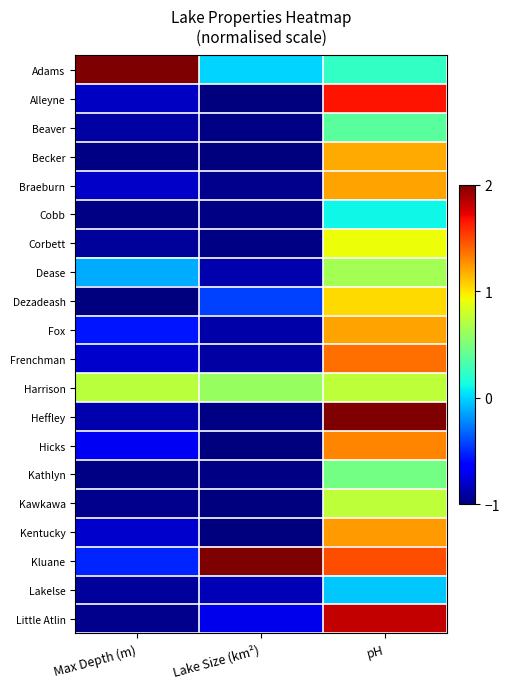

Reading left to right, extract all data points from this chart.

Adams: Max Depth (m)=2.0	Lake Size (km²)=0.0	pH=0.2
Alleyne: Max Depth (m)=-0.8	Lake Size (km²)=-1.0	pH=1.7
Beaver: Max Depth (m)=-0.9	Lake Size (km²)=-1.0	pH=0.4
Becker: Max Depth (m)=-1.0	Lake Size (km²)=-1.0	pH=1.2
Braeburn: Max Depth (m)=-0.8	Lake Size (km²)=-1.0	pH=1.2
Cobb: Max Depth (m)=-1.0	Lake Size (km²)=-1.0	pH=0.1
Corbett: Max Depth (m)=-0.9	Lake Size (km²)=-1.0	pH=0.9
Dease: Max Depth (m)=-0.1	Lake Size (km²)=-0.9	pH=0.6
Dezadeash: Max Depth (m)=-1.0	Lake Size (km²)=-0.4	pH=1.0
Fox: Max Depth (m)=-0.6	Lake Size (km²)=-0.9	pH=1.2
Frenchman: Max Depth (m)=-0.8	Lake Size (km²)=-0.9	pH=1.4
Harrison: Max Depth (m)=0.7	Lake Size (km²)=0.6	pH=0.7
Heffley: Max Depth (m)=-0.9	Lake Size (km²)=-1.0	pH=2.0
Hicks: Max Depth (m)=-0.7	Lake Size (km²)=-1.0	pH=1.3
Kathlyn: Max Depth (m)=-1.0	Lake Size (km²)=-1.0	pH=0.5
Kawkawa: Max Depth (m)=-1.0	Lake Size (km²)=-1.0	pH=0.7
Kentucky: Max Depth (m)=-0.8	Lake Size (km²)=-1.0	pH=1.2
Kluane: Max Depth (m)=-0.5	Lake Size (km²)=2.0	pH=1.5
Lakelse: Max Depth (m)=-0.9	Lake Size (km²)=-0.9	pH=-0.0
Little Atlin: Max Depth (m)=-1.0	Lake Size (km²)=-0.7	pH=1.8